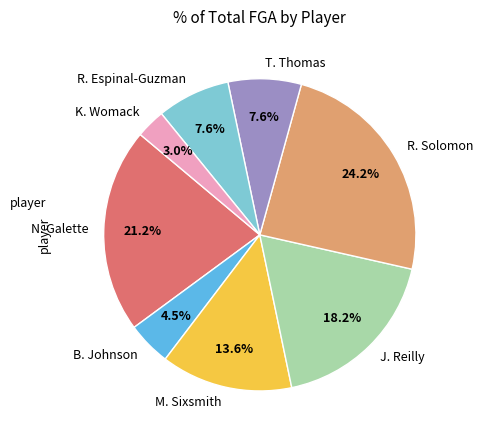

Is it true that R. Espinal-Guzman is 21% of the pie?

False